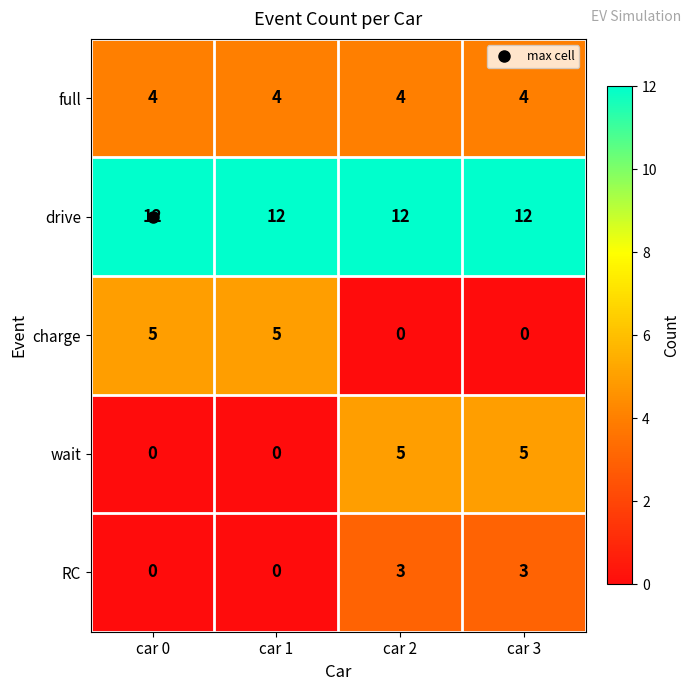

Is it true that full equals 7 at car 1?

False